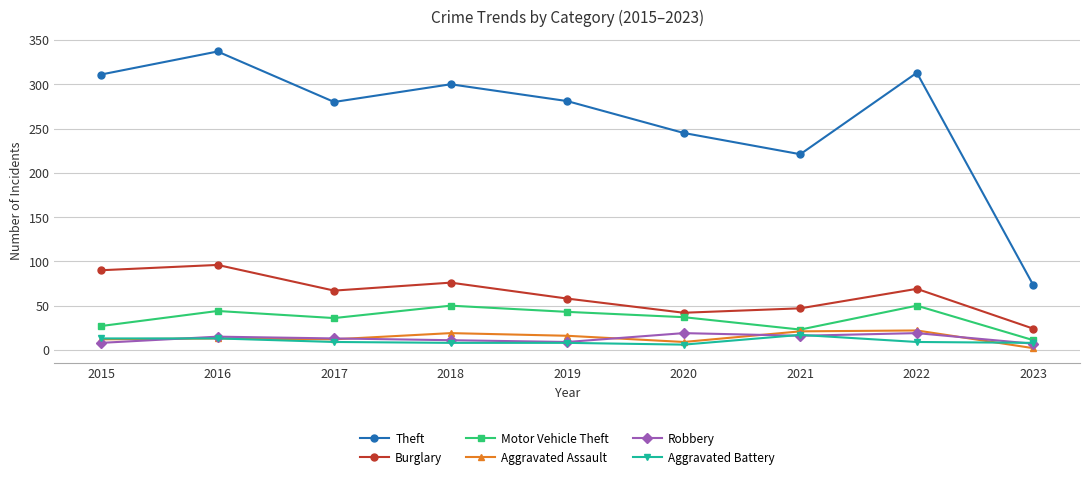

What is the sum of all Theft values?

2361